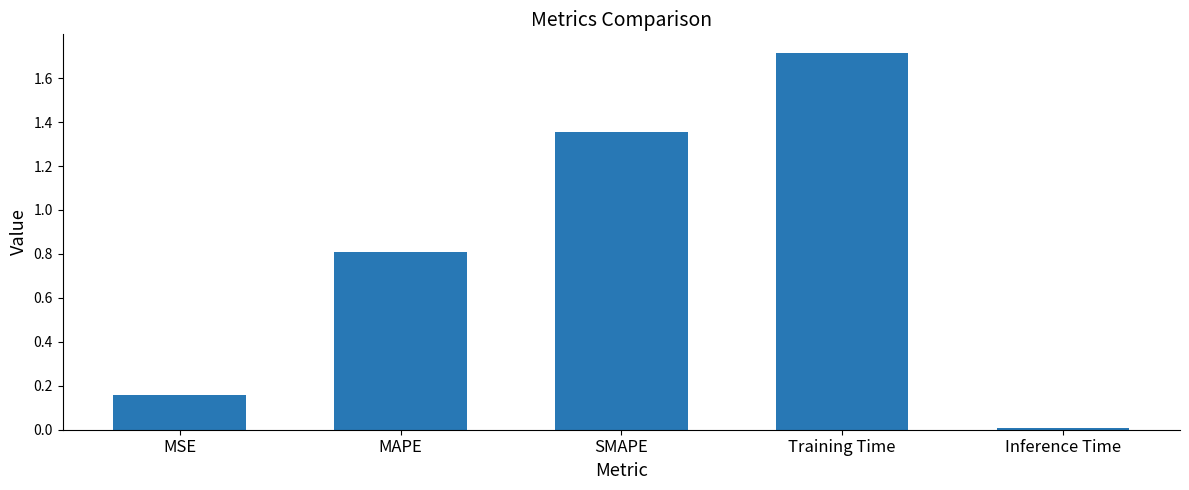

What is the difference between the values at Training Time and SMAPE?

0.4